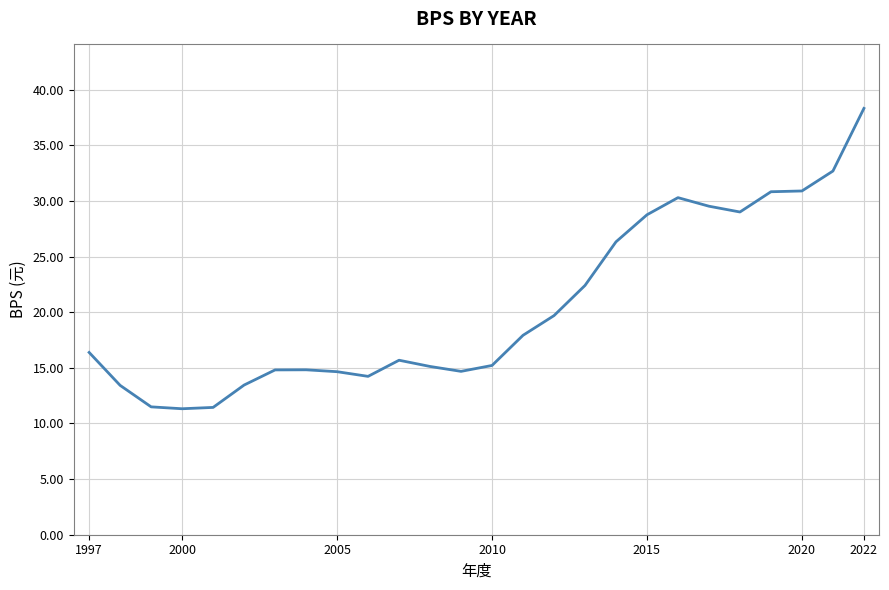

True or false: the data has more than 0 interior local peaks.

True